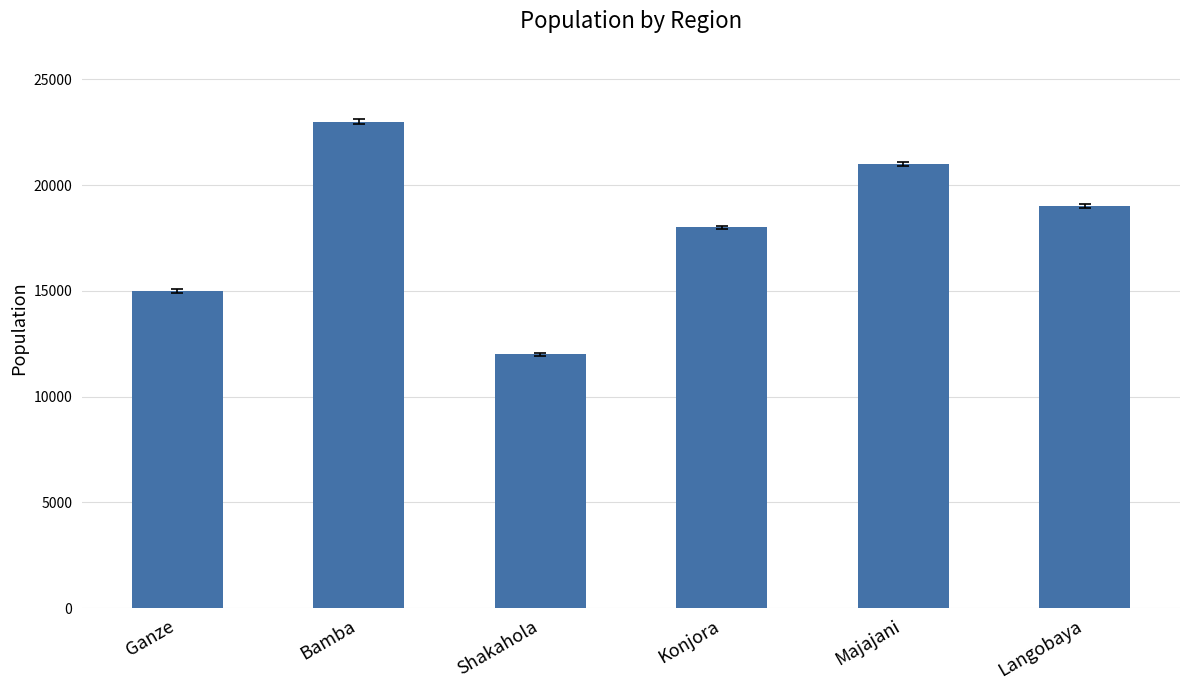

What value does the data have at Shakahola, to the nearest 10?

12000